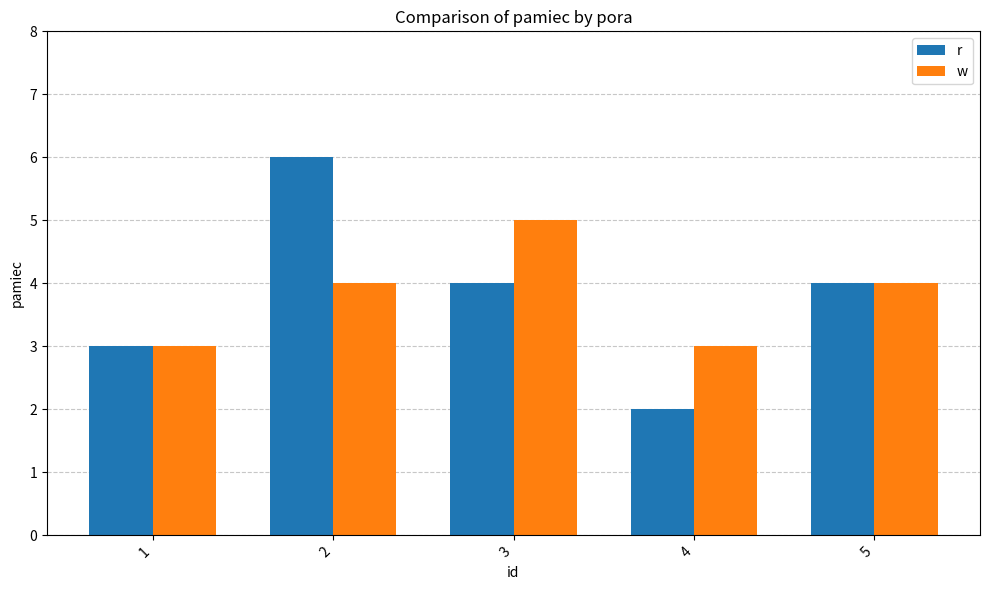

At which category is the sum across all series the highest?

2